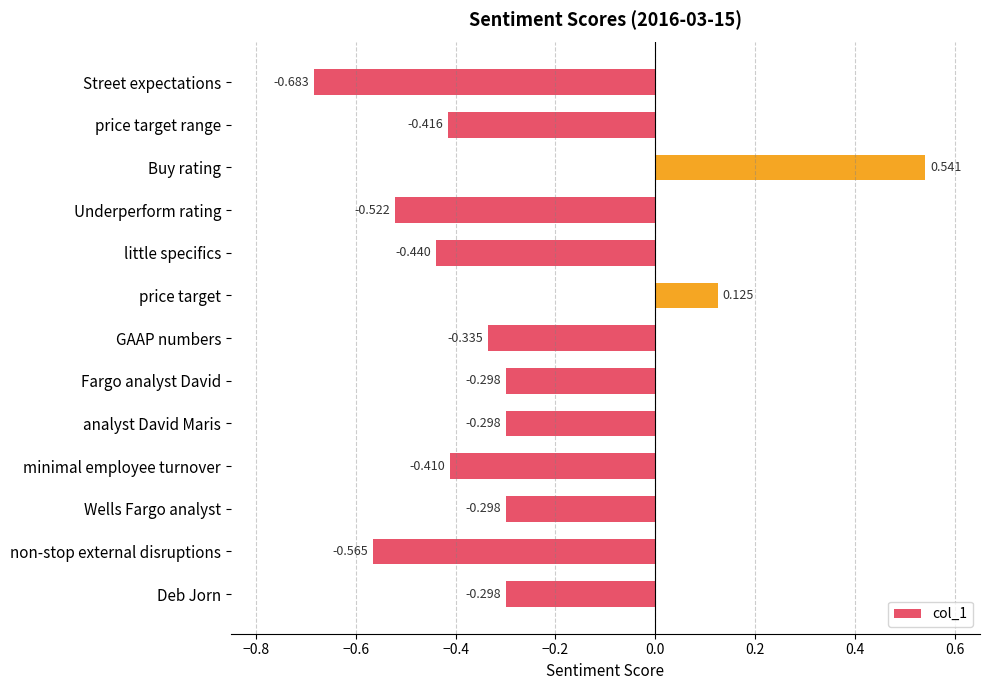

Between little specifics and minimal employee turnover, which is larger?

minimal employee turnover